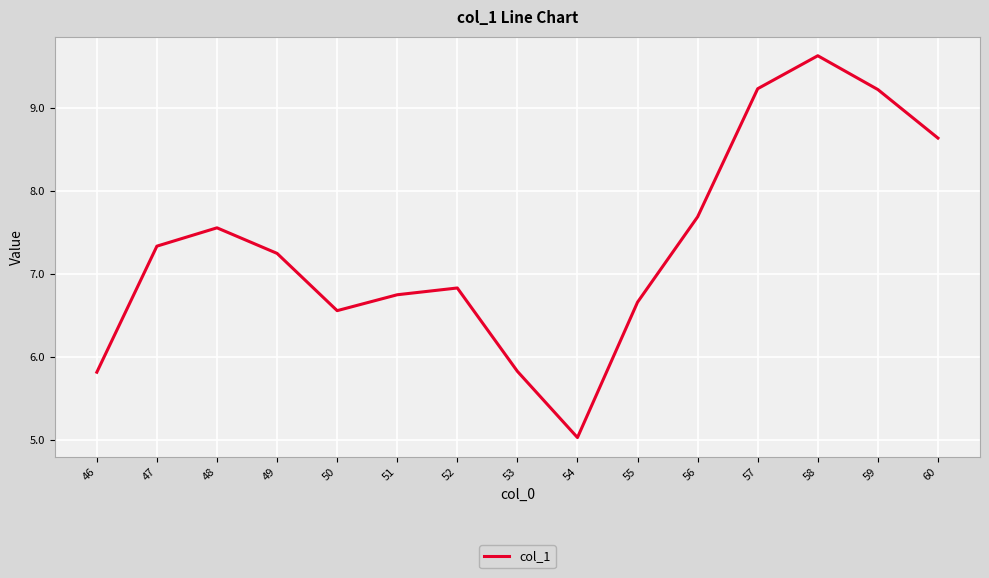

True or false: there are more than 0 points higher than both neighbors.

True